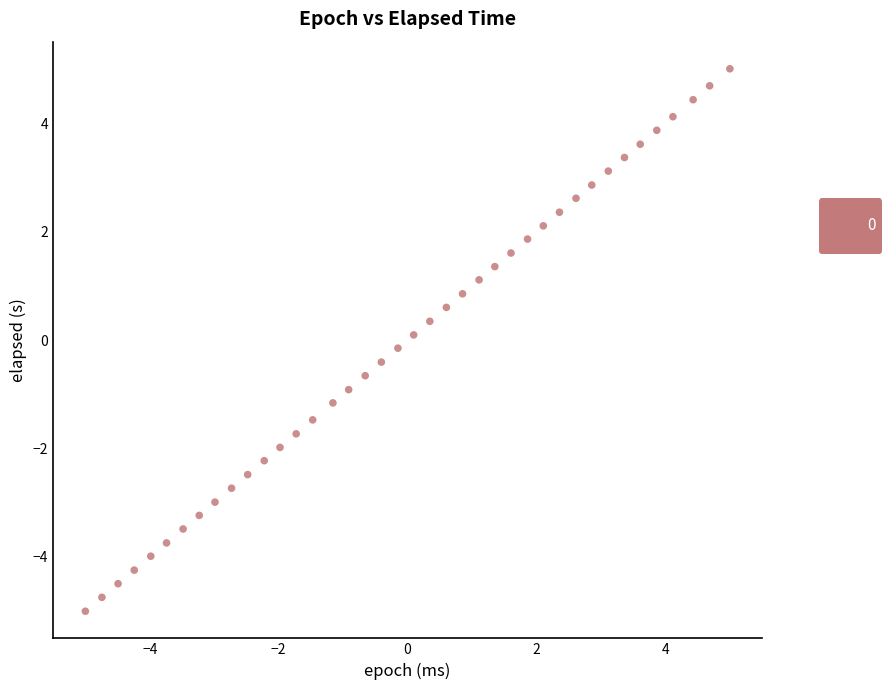

What is the range of X values (max minus min)?

10.0